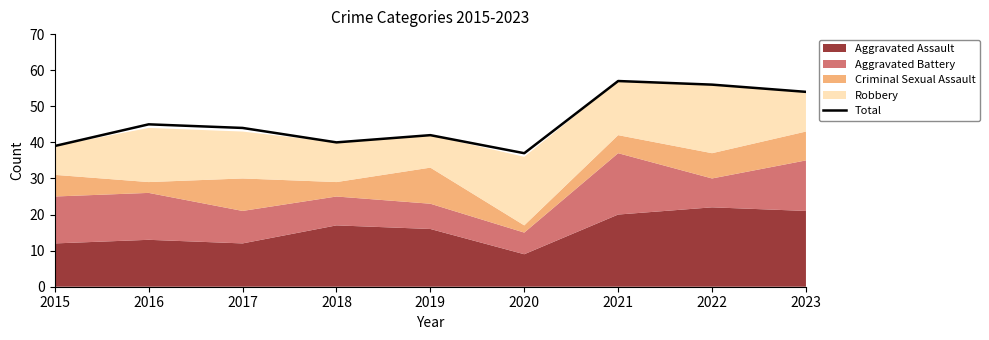

How many lines are shown in the chart?

1